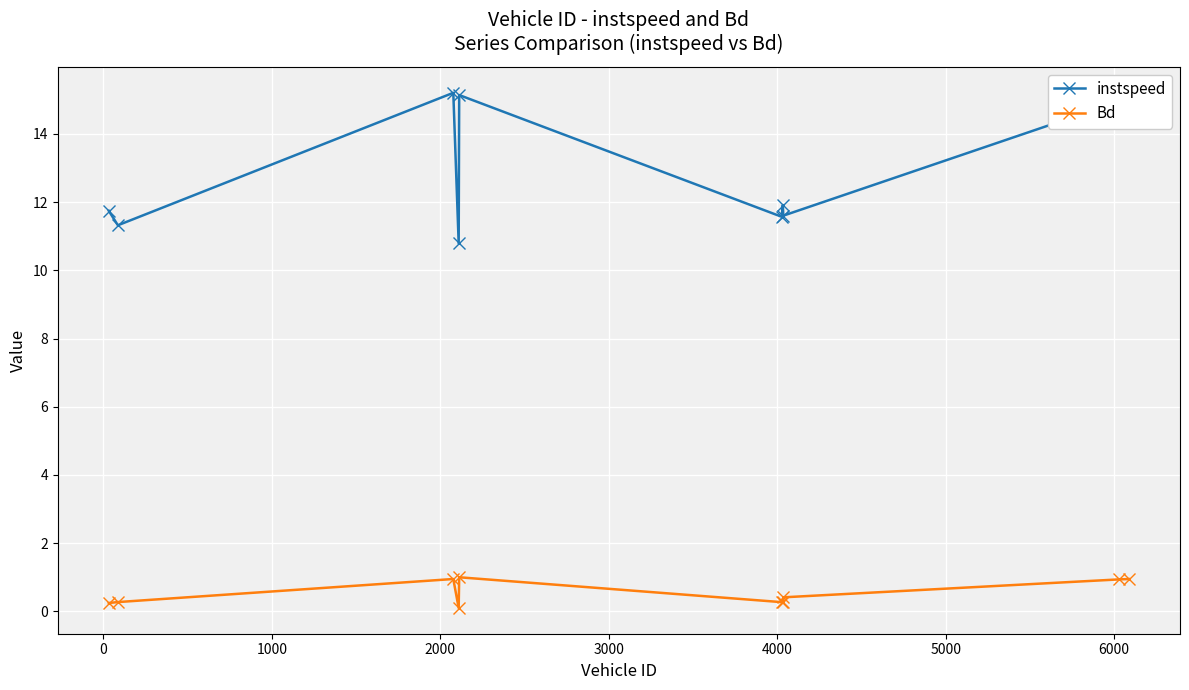

What is the smallest value displayed?

0.1